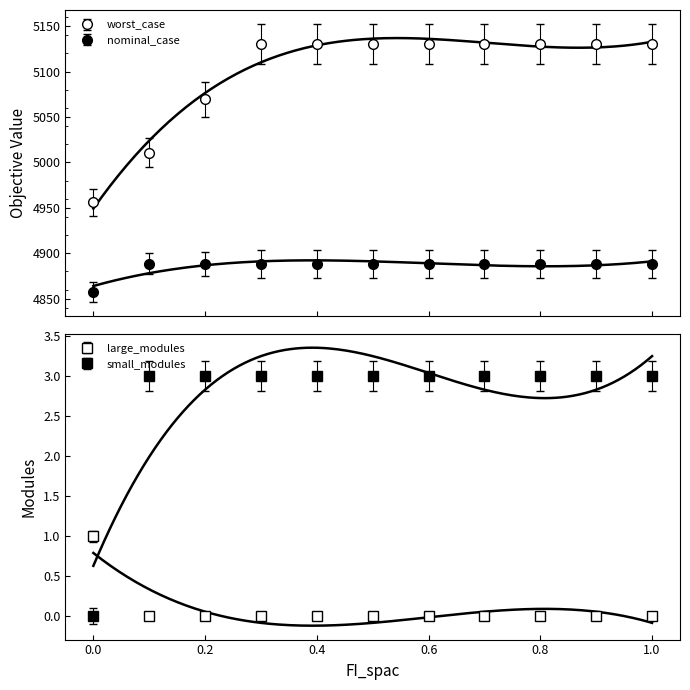

Rank the categories by worst_case value from lowest to highest.

0.0, 0.1, 0.2, 0.3, 0.4, 0.5, 0.6, 0.7, 0.8, 0.9, 1.0